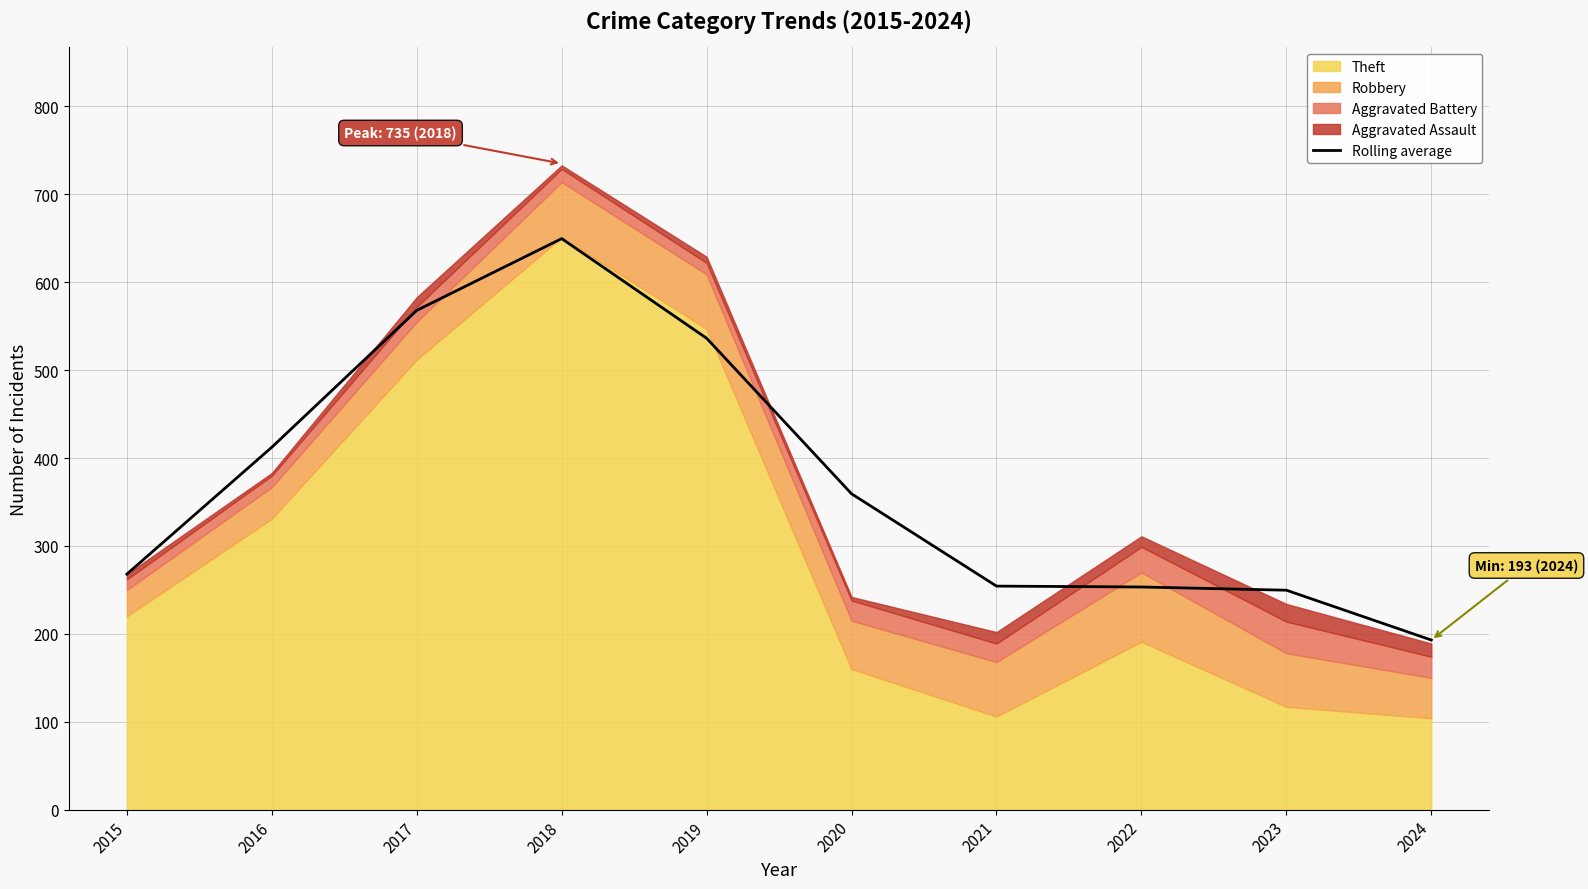

Approximately how many times larger is the value at 2022 compared to 2019?

0.5